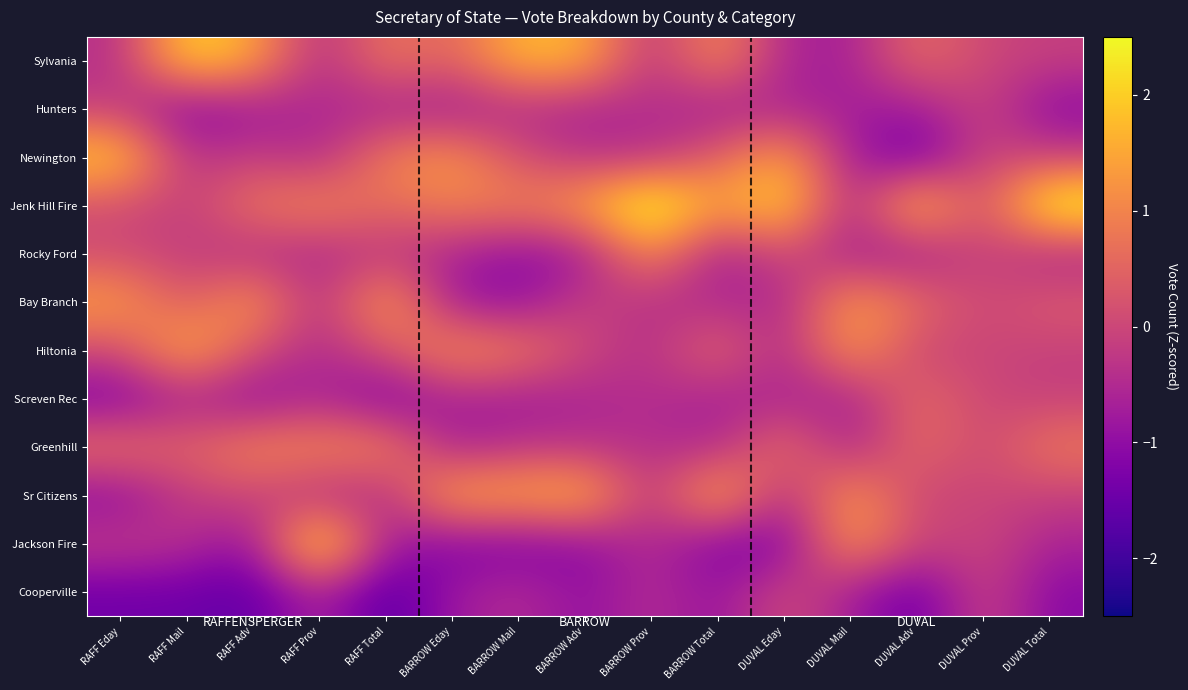

Reading left to right, extract all data points from this chart.

Sylvania: RAFF Eday=-0.4	RAFF Mail=2.1	RAFF Adv=1.5	RAFF Prov=-0.5	RAFF Total=0.8	BARROW Eday=0.4	BARROW Mail=1.8	BARROW Adv=1.6	BARROW Prov=-0.4	BARROW Total=1.2	DUVAL Eday=-0.6	DUVAL Mail=-0.7	DUVAL Adv=0.7	DUVAL Prov=0.0	DUVAL Total=-0.1
Hunters: RAFF Eday=-0.2	RAFF Mail=-1.2	RAFF Adv=-0.8	RAFF Prov=-0.5	RAFF Total=-0.6	BARROW Eday=-0.8	BARROW Mail=-0.4	BARROW Adv=-0.6	BARROW Prov=-0.4	BARROW Total=-0.8	DUVAL Eday=-0.6	DUVAL Mail=-0.7	DUVAL Adv=-0.8	DUVAL Prov=0.0	DUVAL Total=-1.1
Newington: RAFF Eday=2.1	RAFF Mail=-0.4	RAFF Adv=-0.1	RAFF Prov=-0.5	RAFF Total=0.9	BARROW Eday=1.3	BARROW Mail=0.1	BARROW Adv=-0.4	BARROW Prov=-0.4	BARROW Total=0.4	DUVAL Eday=1.5	DUVAL Mail=-0.7	DUVAL Adv=-1.5	DUVAL Prov=0.0	DUVAL Total=-0.1
Jenk Hill Fire: RAFF Eday=0.1	RAFF Mail=-0.2	RAFF Adv=0.8	RAFF Prov=1.1	RAFF Total=0.6	BARROW Eday=1.0	BARROW Mail=0.9	BARROW Adv=1.5	BARROW Prov=2.9	BARROW Total=1.3	DUVAL Eday=2.3	DUVAL Mail=-0.7	DUVAL Adv=2.1	DUVAL Prov=0.0	DUVAL Total=2.8
Rocky Ford: RAFF Eday=0.1	RAFF Mail=-0.2	RAFF Adv=-0.5	RAFF Prov=-0.5	RAFF Total=-0.3	BARROW Eday=-0.6	BARROW Mail=-1.0	BARROW Adv=-0.8	BARROW Prov=1.3	BARROW Total=-0.8	DUVAL Eday=0.1	DUVAL Mail=-0.7	DUVAL Adv=-0.8	DUVAL Prov=0.0	DUVAL Total=-0.6
Bay Branch: RAFF Eday=1.4	RAFF Mail=0.2	RAFF Adv=1.5	RAFF Prov=-0.5	RAFF Total=1.6	BARROW Eday=-0.8	BARROW Mail=-1.0	BARROW Adv=-0.1	BARROW Prov=-0.4	BARROW Total=-0.5	DUVAL Eday=-0.6	DUVAL Mail=1.4	DUVAL Adv=0.7	DUVAL Prov=0.0	DUVAL Total=0.4
Hiltonia: RAFF Eday=0.1	RAFF Mail=1.7	RAFF Adv=0.2	RAFF Prov=-0.5	RAFF Total=0.2	BARROW Eday=1.2	BARROW Mail=0.9	BARROW Adv=0.0	BARROW Prov=-0.4	BARROW Total=0.7	DUVAL Eday=-0.6	DUVAL Mail=1.4	DUVAL Adv=-0.1	DUVAL Prov=0.0	DUVAL Total=-0.1
Screven Rec: RAFF Eday=-1.3	RAFF Mail=-0.6	RAFF Adv=-1.1	RAFF Prov=-0.5	RAFF Total=-1.3	BARROW Eday=-0.6	BARROW Mail=-0.8	BARROW Adv=-0.6	BARROW Prov=-0.4	BARROW Total=-0.7	DUVAL Eday=-0.6	DUVAL Mail=-0.7	DUVAL Adv=0.7	DUVAL Prov=0.0	DUVAL Total=-0.1
Greenhill: RAFF Eday=0.8	RAFF Mail=0.5	RAFF Adv=1.1	RAFF Prov=1.1	RAFF Total=1.1	BARROW Eday=-0.8	BARROW Mail=-0.3	BARROW Adv=-0.4	BARROW Prov=-0.4	BARROW Total=-0.6	DUVAL Eday=0.8	DUVAL Mail=-0.7	DUVAL Adv=0.7	DUVAL Prov=0.0	DUVAL Total=0.9
Sr Citizens: RAFF Eday=-1.1	RAFF Mail=-0.2	RAFF Adv=0.0	RAFF Prov=-0.5	RAFF Total=-0.5	BARROW Eday=1.7	BARROW Mail=1.5	BARROW Adv=1.8	BARROW Prov=-0.4	BARROW Total=1.9	DUVAL Eday=-0.6	DUVAL Mail=1.4	DUVAL Adv=-0.1	DUVAL Prov=0.0	DUVAL Total=-0.1
Jackson Fire: RAFF Eday=-0.2	RAFF Mail=-0.4	RAFF Adv=-1.0	RAFF Prov=2.7	RAFF Total=-0.7	BARROW Eday=-1.2	BARROW Mail=-1.3	BARROW Adv=-1.0	BARROW Prov=-0.4	BARROW Total=-1.2	DUVAL Eday=-1.3	DUVAL Mail=1.4	DUVAL Adv=-0.1	DUVAL Prov=0.0	DUVAL Total=-0.6
Cooperville: RAFF Eday=-1.4	RAFF Mail=-1.4	RAFF Adv=-1.6	RAFF Prov=-0.5	RAFF Total=-1.8	BARROW Eday=-0.8	BARROW Mail=-0.4	BARROW Adv=-1.0	BARROW Prov=-0.4	BARROW Total=-1.0	DUVAL Eday=0.1	DUVAL Mail=-0.7	DUVAL Adv=-1.5	DUVAL Prov=0.0	DUVAL Total=-1.1